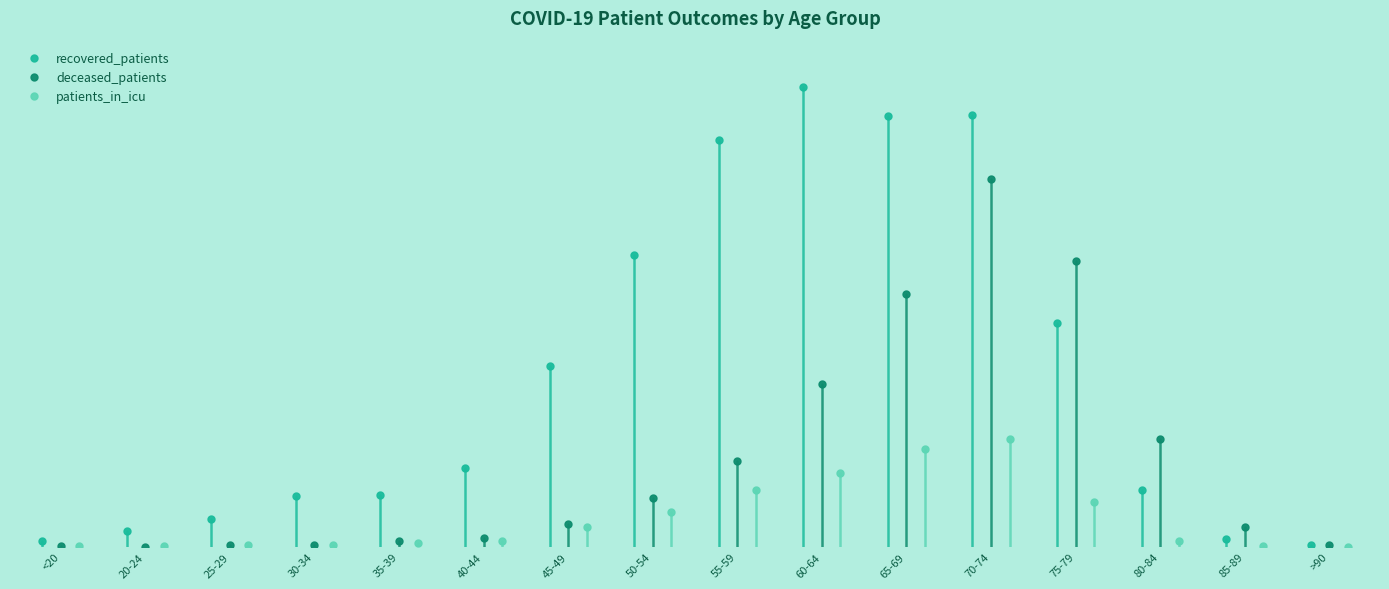

What are all the series names shown in the legend?

recovered_patients, deceased_patients, patients_in_icu